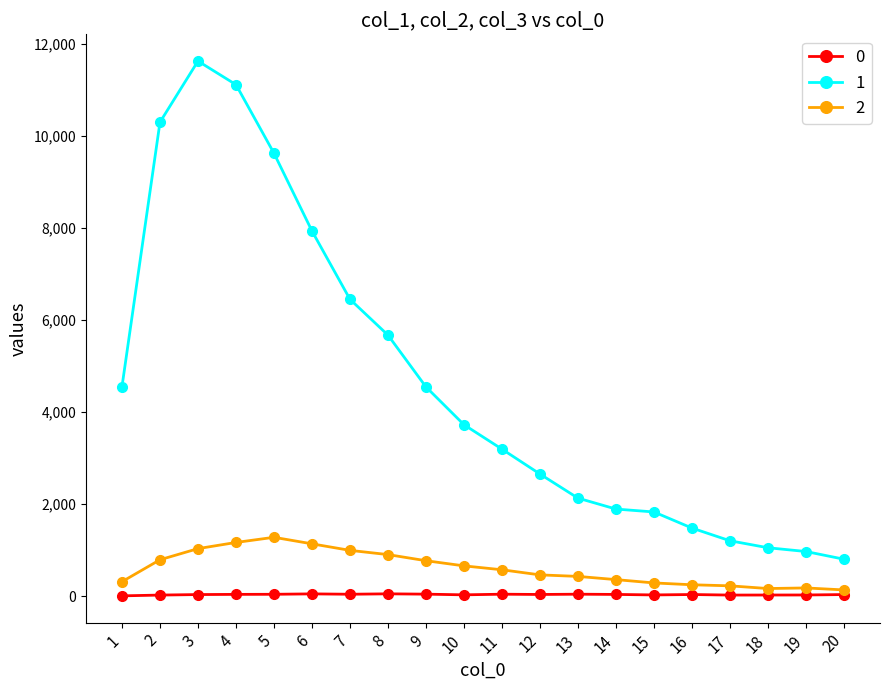

What is the value of the 0 point at the 2nd from the left?

21